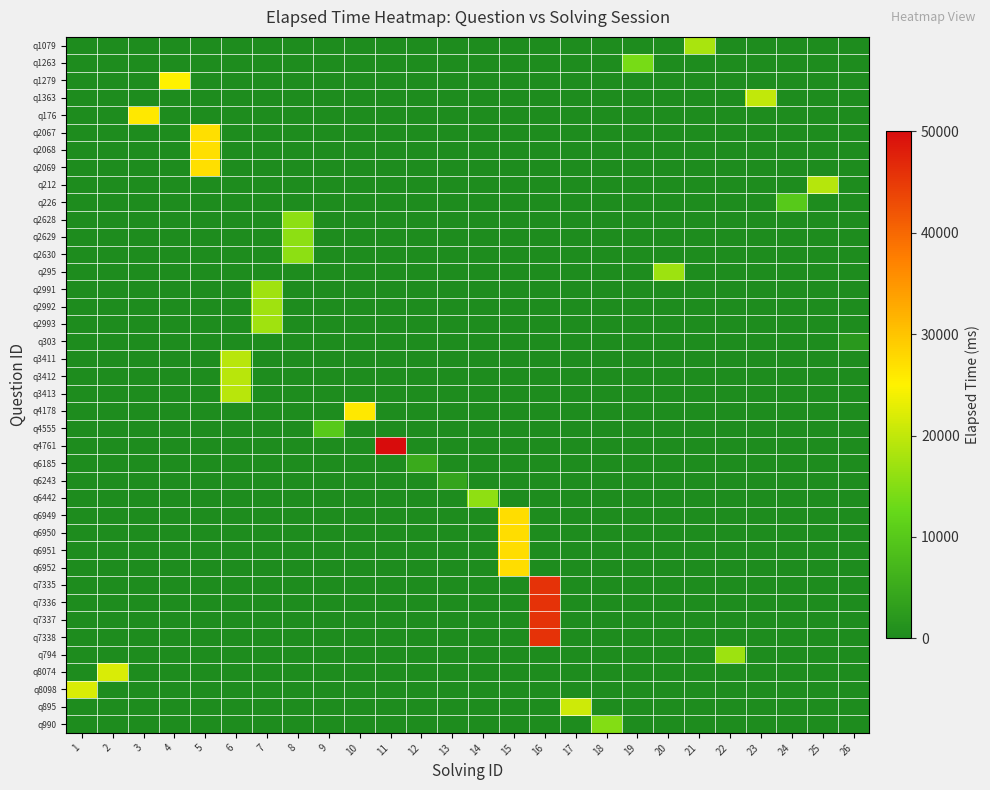

Which label corresponds to the largest value in the chart?

11